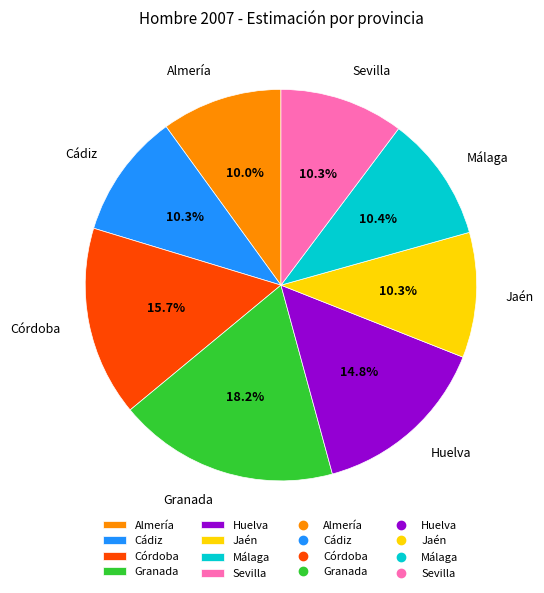

What is the total percentage of Málaga and Cádiz?

20.7%